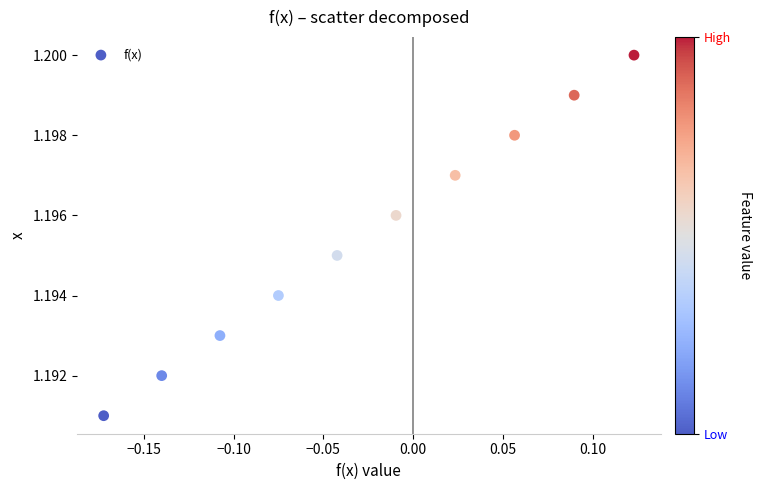

What is the range of X values (max minus min)?

0.3